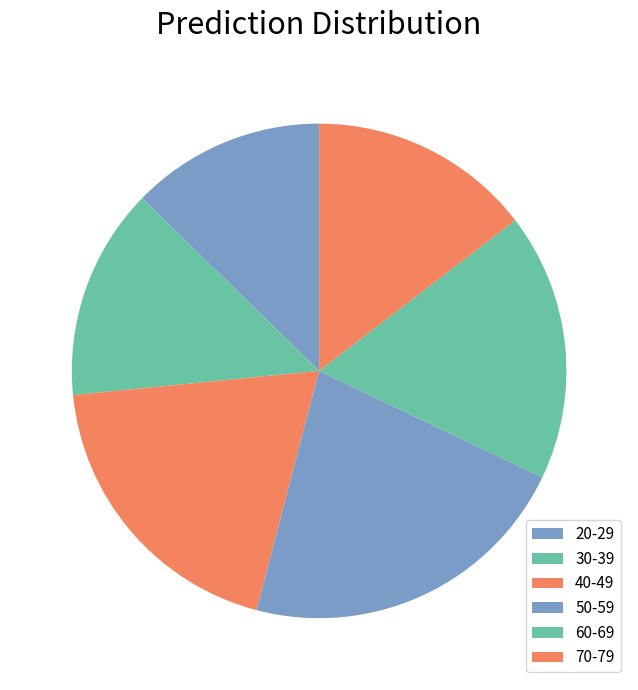

How many slices are in this pie chart?

6